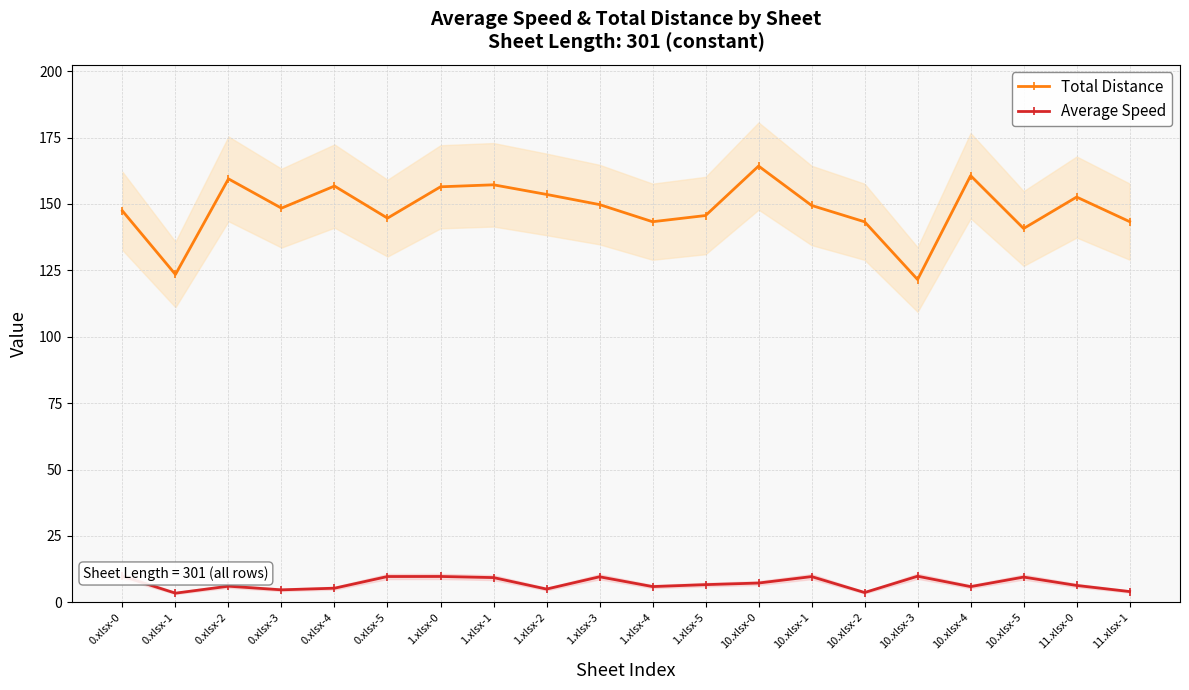

What is the difference between the maximum and minimum values in the Average Speed series?

6.4